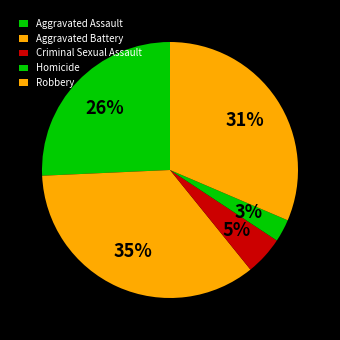

What percentage is the Aggravated Battery slice, to the nearest percent?

35%